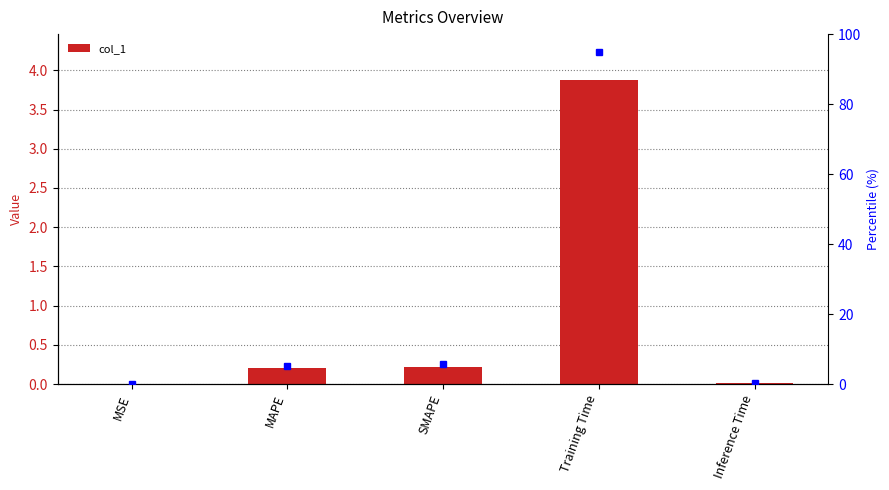

What is the label of the 3rd bar from the left?

SMAPE